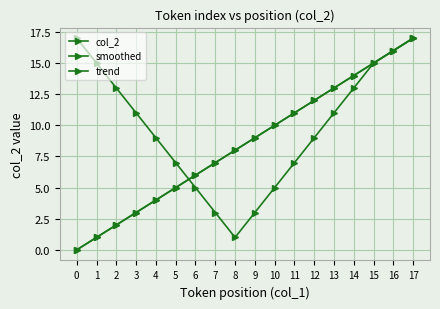

Is this an area chart (filled region under the line)?

No